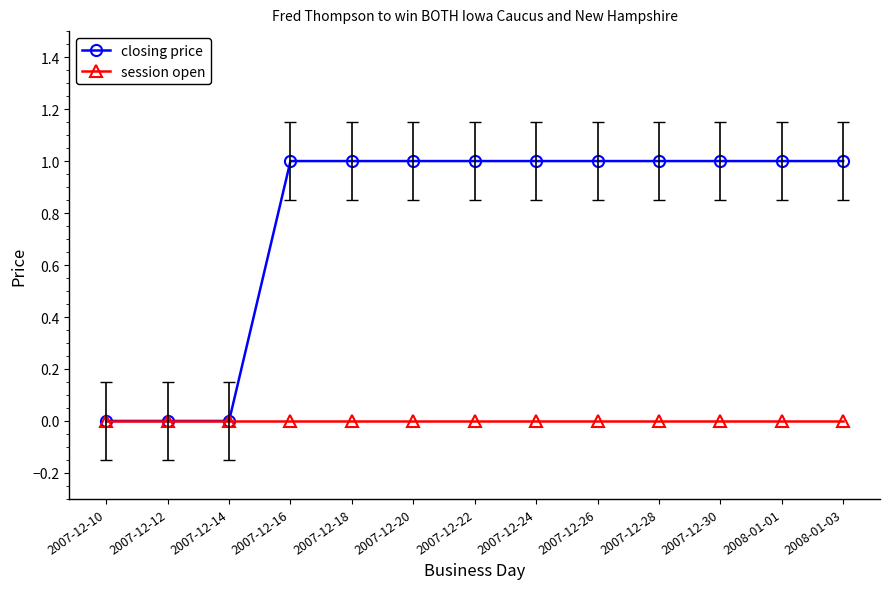

What is the label of the 5th point from the left?

2007-12-18